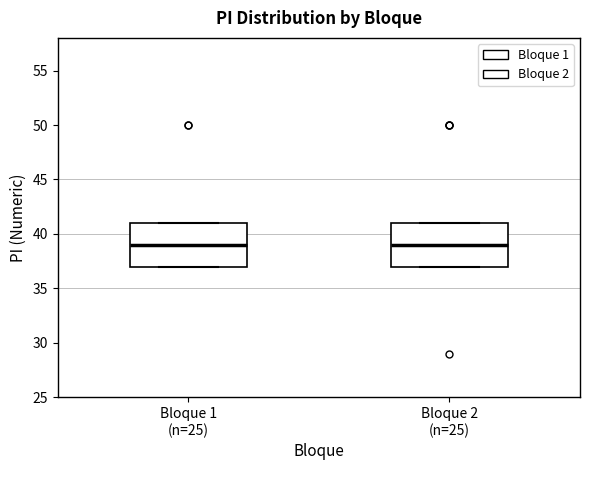

Reading left to right, transcribe this box plot: for each box, give where its median line is, the range the box spans, and where its two whiskers end, as read against the y-axis. The values are not printed on the chart, so give them approximately, as read against the axis.

Bloque 1 (n=25): median 39, box 37 to 41, whiskers 37 to 41
Bloque 2 (n=25): median 39, box 37 to 41, whiskers 37 to 41